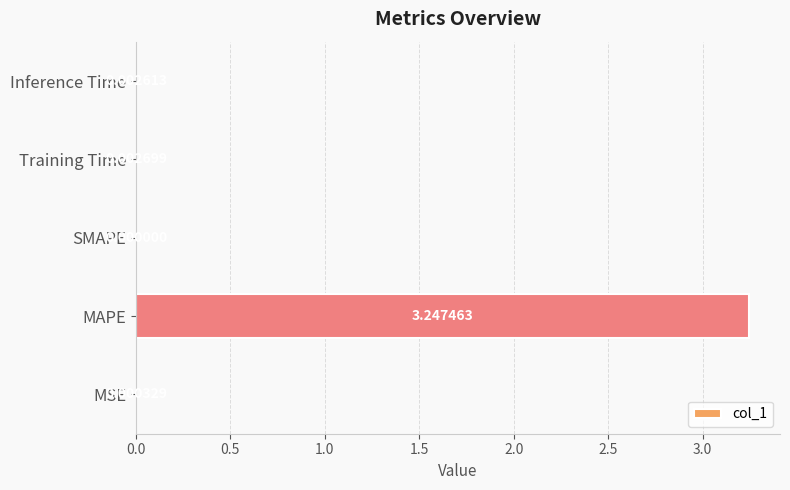

Are the bars horizontal?

Yes